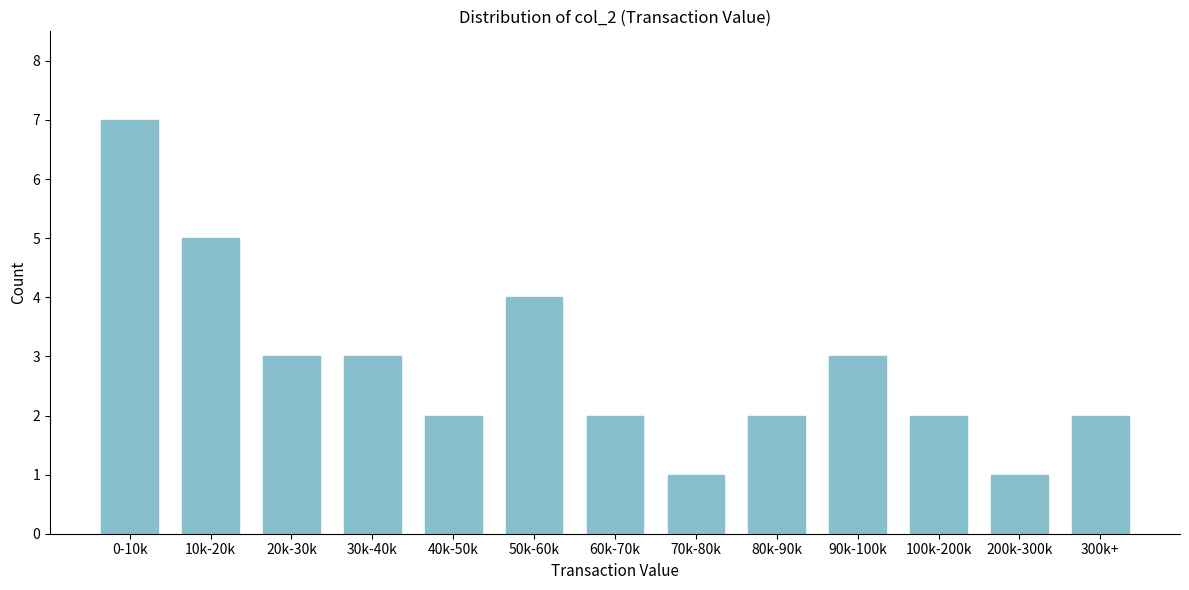

Reading left to right, list all the values displayed in this chart.

7	5	3	3	2	4	2	1	2	3	2	1	2